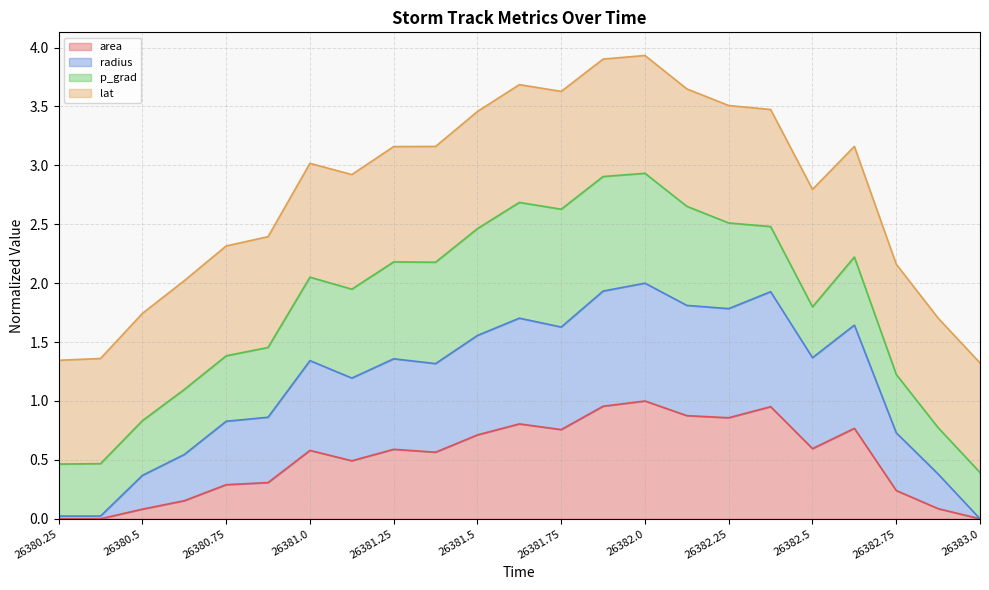

What is the difference between the second highest and minimum values in the area series?

1.0